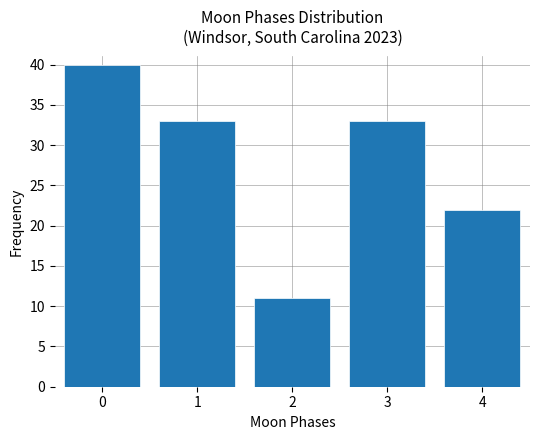

Reading left to right, extract all data points from this chart.

40	33	11	33	22